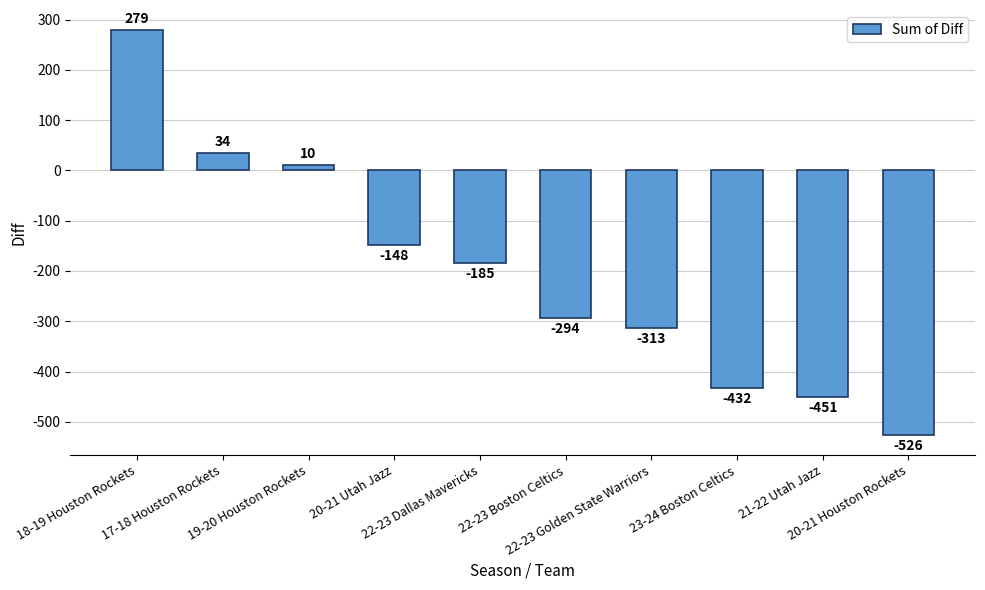

Reading left to right, what are all the values shown in this chart?

18-19 Houston Rockets=279	17-18 Houston Rockets=34	19-20 Houston Rockets=10	20-21 Utah Jazz=-148	22-23 Dallas Mavericks=-185	22-23 Boston Celtics=-294	22-23 Golden State Warriors=-313	23-24 Boston Celtics=-432	21-22 Utah Jazz=-451	20-21 Houston Rockets=-526